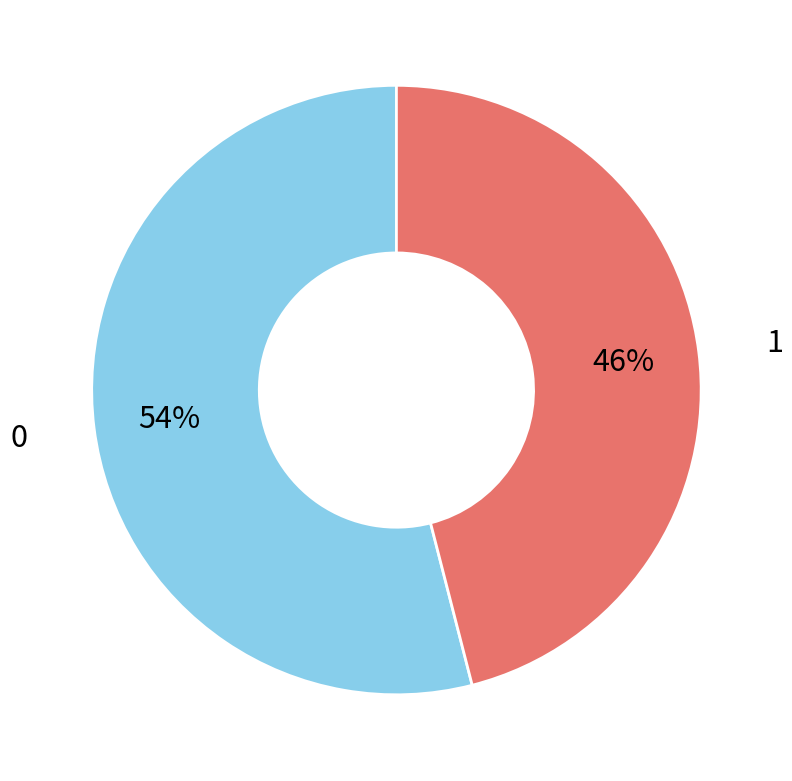

To the nearest percent, what portion does 0 represent?

54%